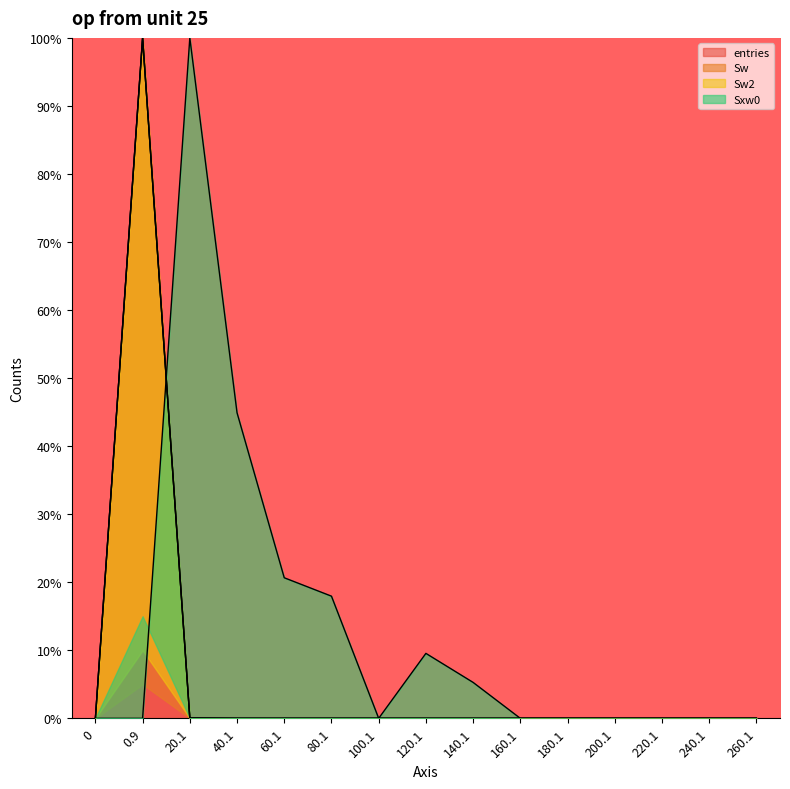

True or false: entries has a value of 0.0 at 100.1.

True